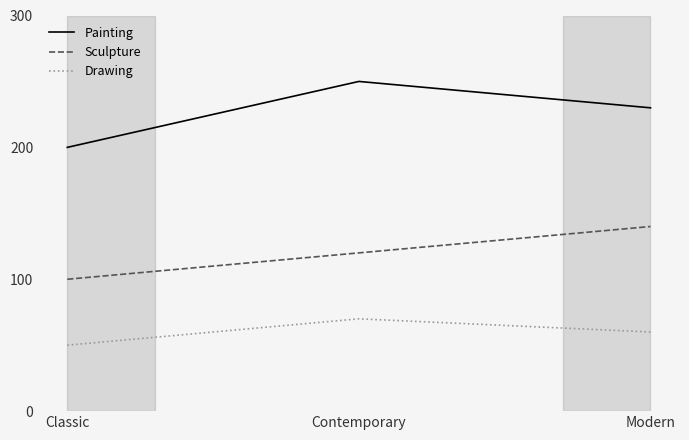

Between Classic and Modern, which series saw the biggest shift?

Sculpture